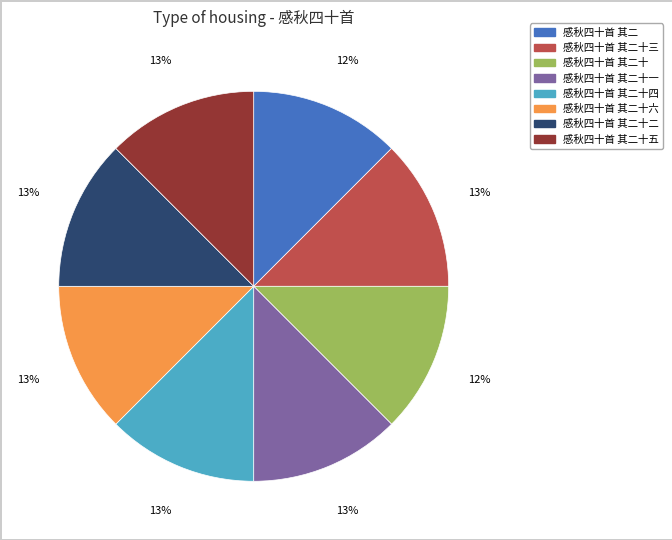

Does any single category account for the majority?

No